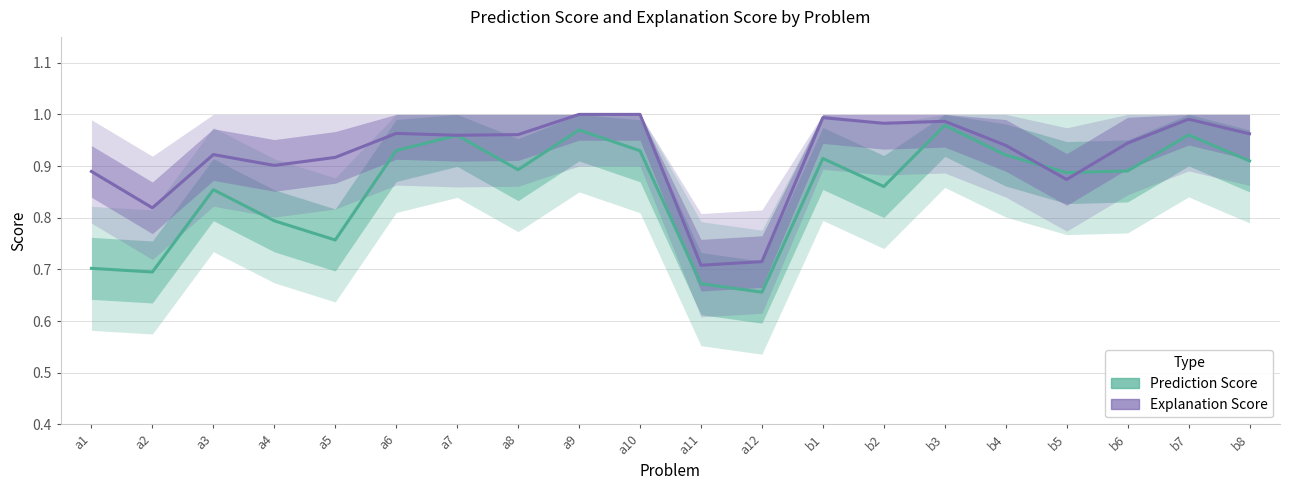

What are all the series names shown in the legend?

Prediction Score, Explanation Score